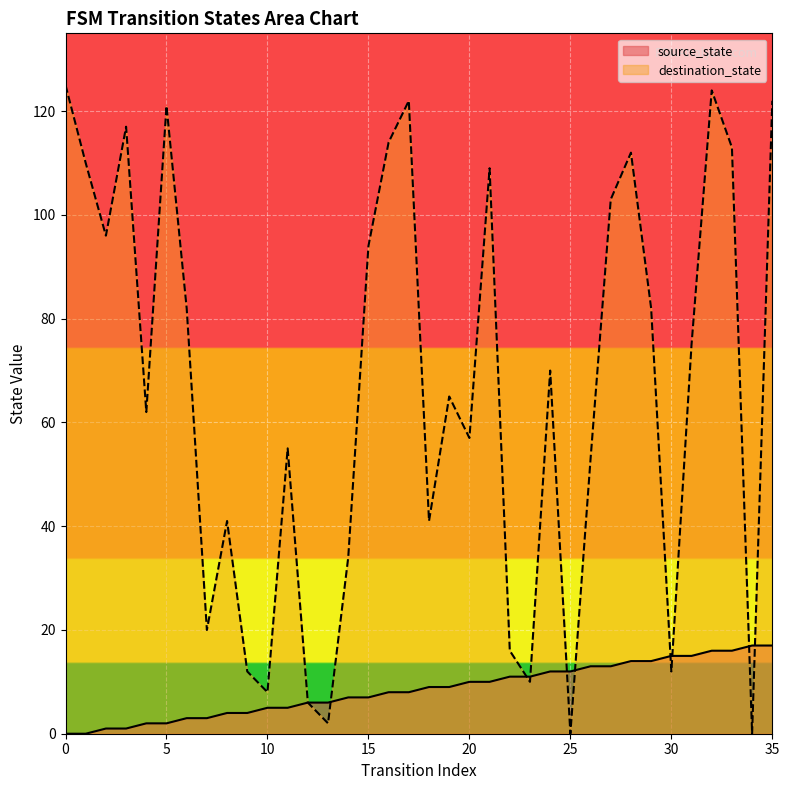

List the series in order of their overall mean, lowest first.

source_state, destination_state